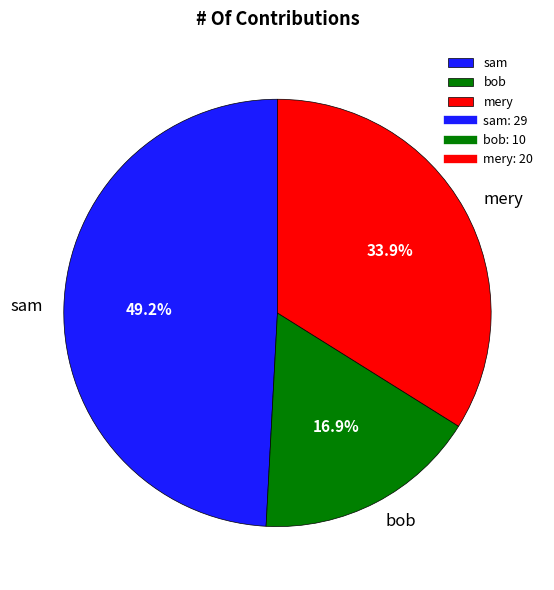

Count the number of slices in the pie.

3